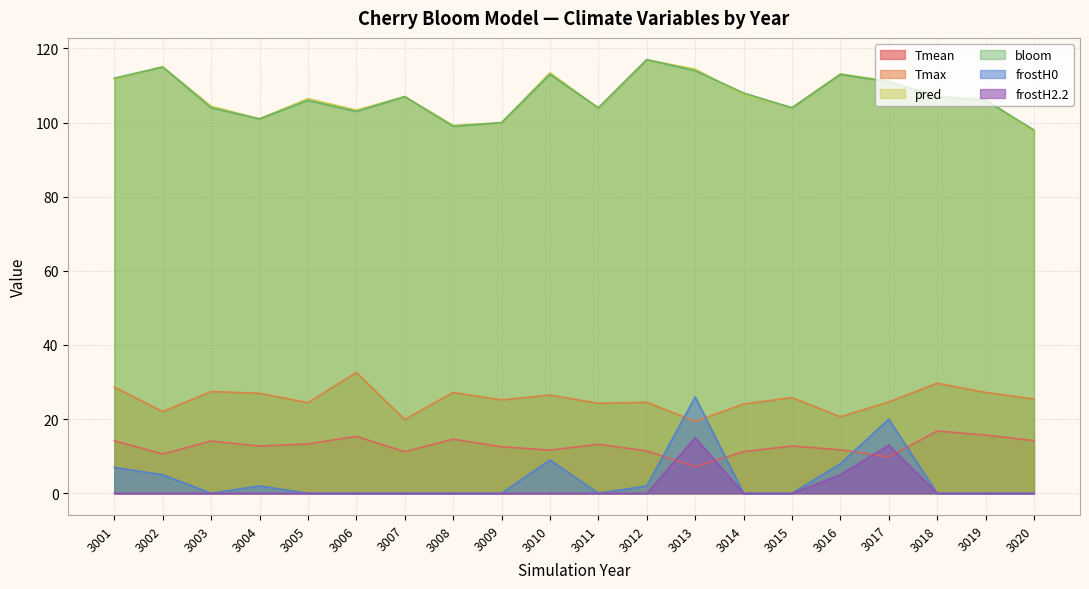

How many data points in Tmean are above 12?

12